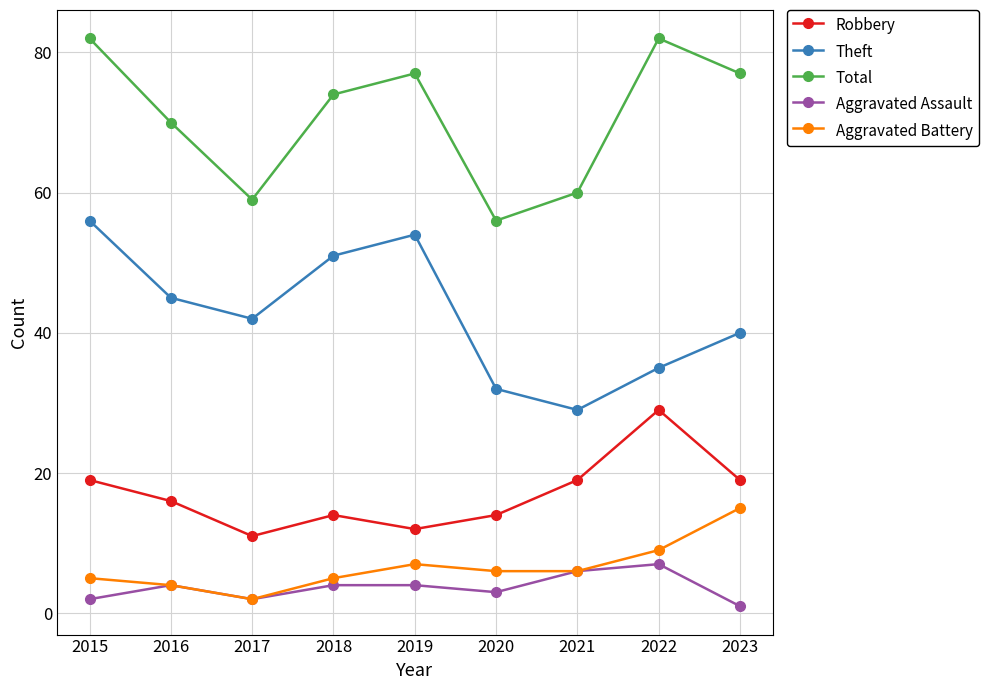

Reading left to right, transcribe all the data shown in this chart.

Robbery: 2015=19	2016=16	2017=11	2018=14	2019=12	2020=14	2021=19	2022=29	2023=19
Theft: 2015=56	2016=45	2017=42	2018=51	2019=54	2020=32	2021=29	2022=35	2023=40
Total: 2015=82	2016=70	2017=59	2018=74	2019=77	2020=56	2021=60	2022=82	2023=77
Aggravated Assault: 2015=2	2016=4	2017=2	2018=4	2019=4	2020=3	2021=6	2022=7	2023=1
Aggravated Battery: 2015=5	2016=4	2017=2	2018=5	2019=7	2020=6	2021=6	2022=9	2023=15